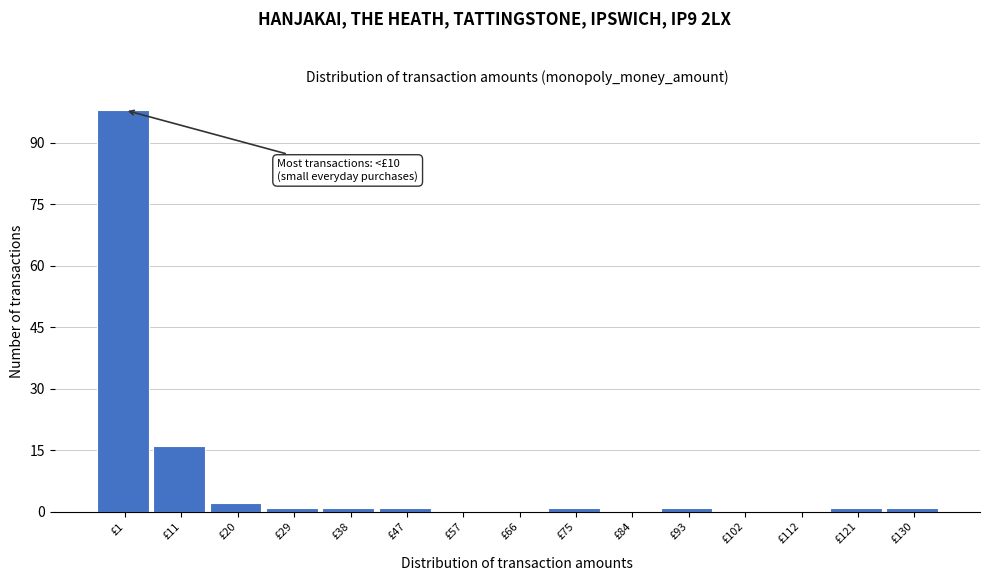

Reading right to left, list all the values displayed in this chart.

£130=1	£121=1	£112=0	£102=0	£93=1	£84=0	£75=1	£66=0	£57=0	£47=1	£38=1	£29=1	£20=2	£11=16	£1=98